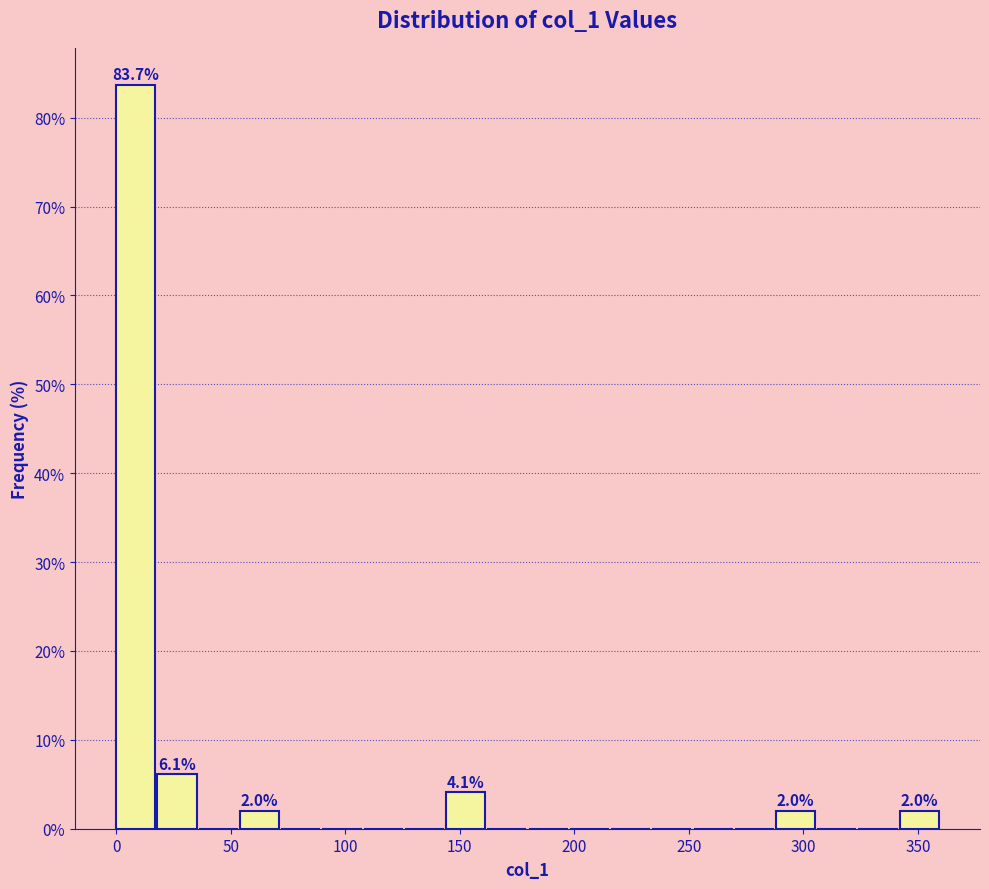

Around what value on the x-axis is the tallest bar? Give the approximate position of its centre, as read against the axis.

10